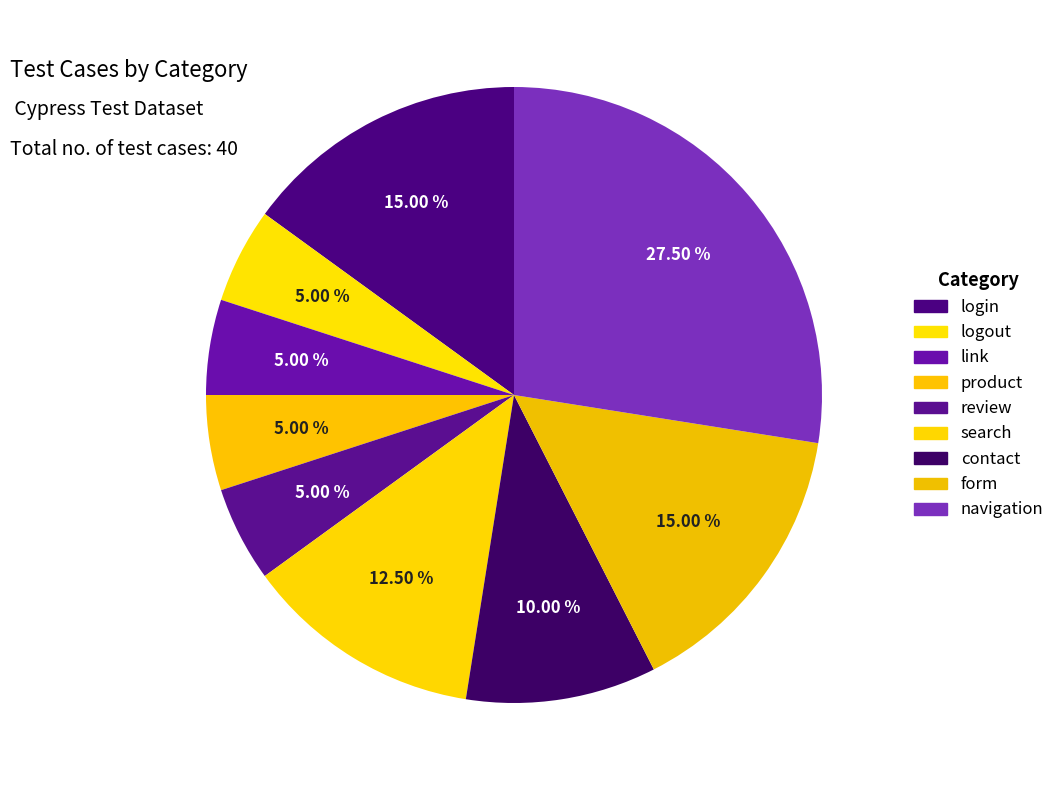

Count the number of slices in the pie.

9